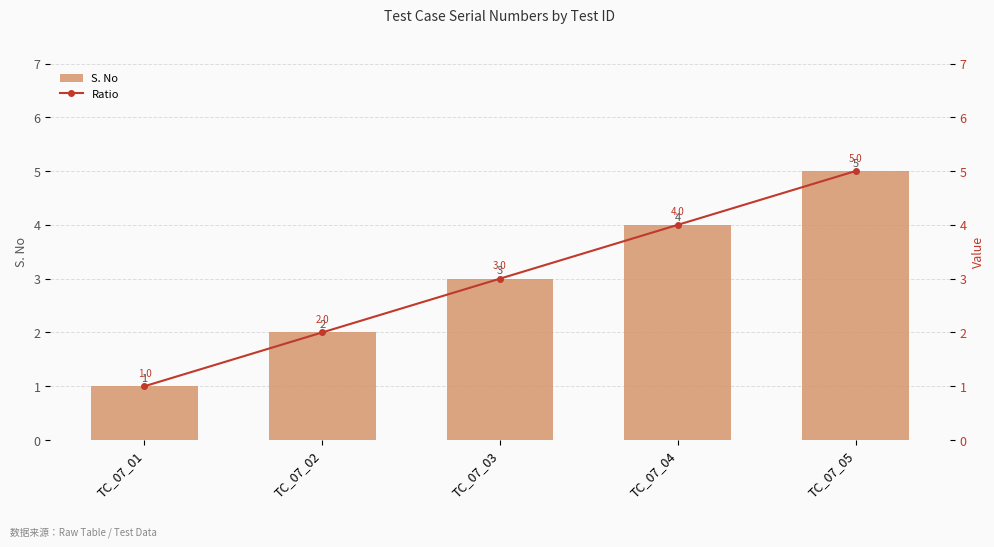

Which series has the largest total across all categories?

S. No